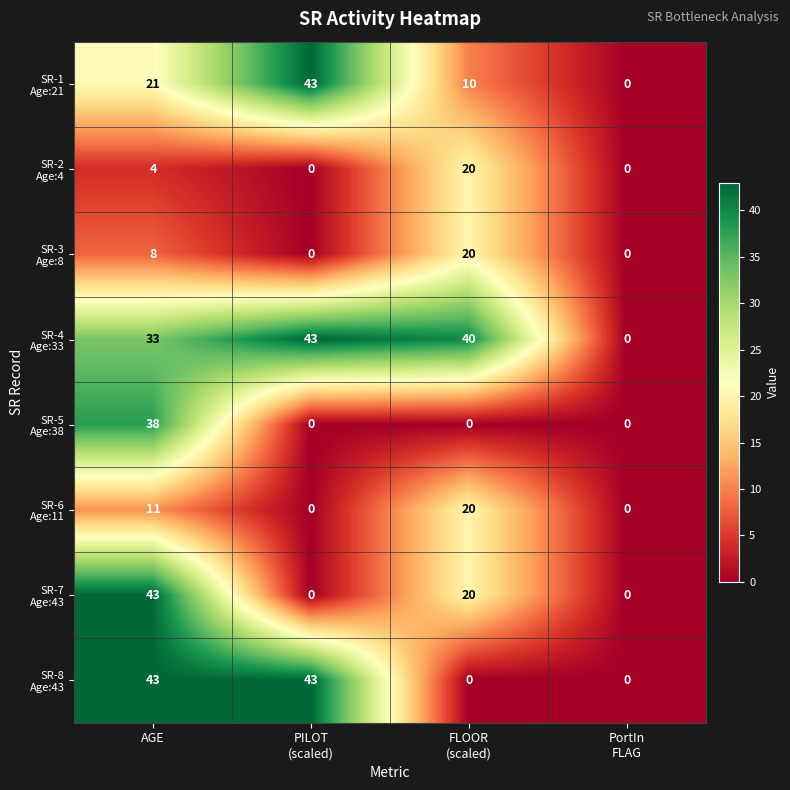

What is the total value across all series at AGE?

201